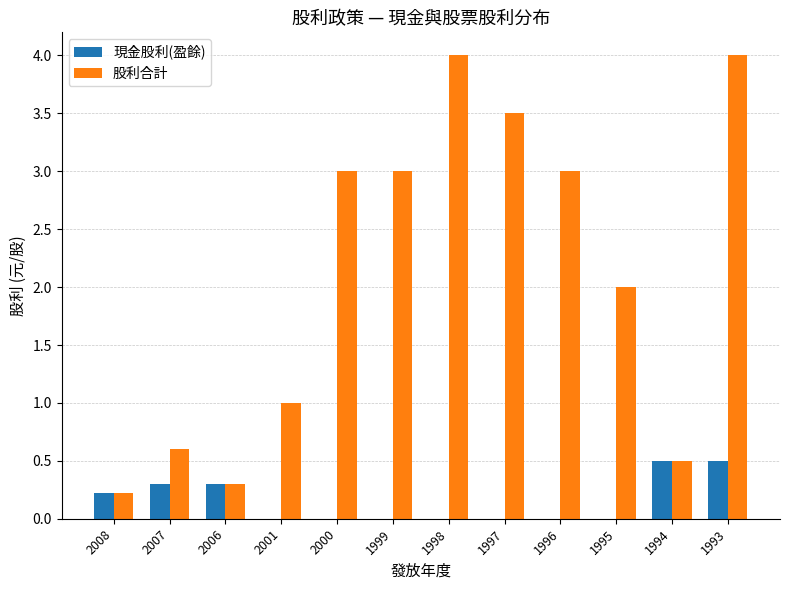

What is the maximum value for 股利合計?

4.0